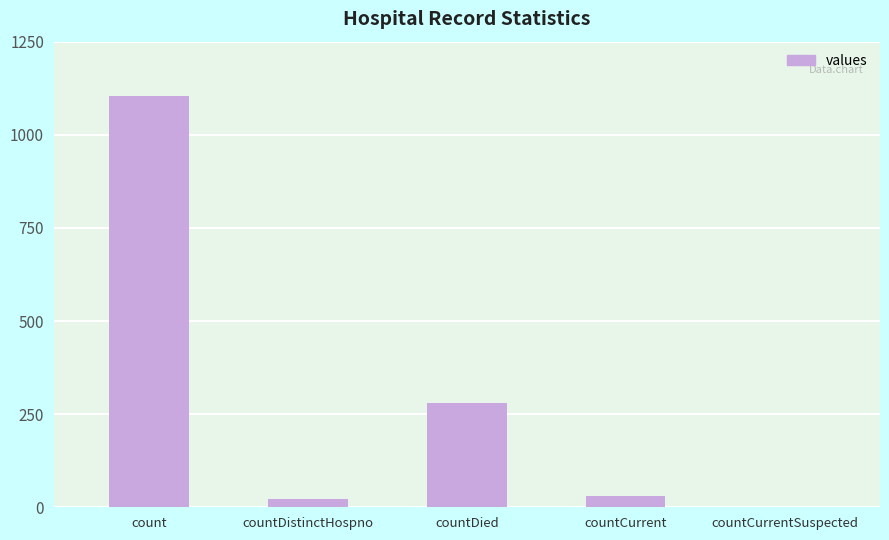

Are the bars grouped side by side (vs. stacked)?

No